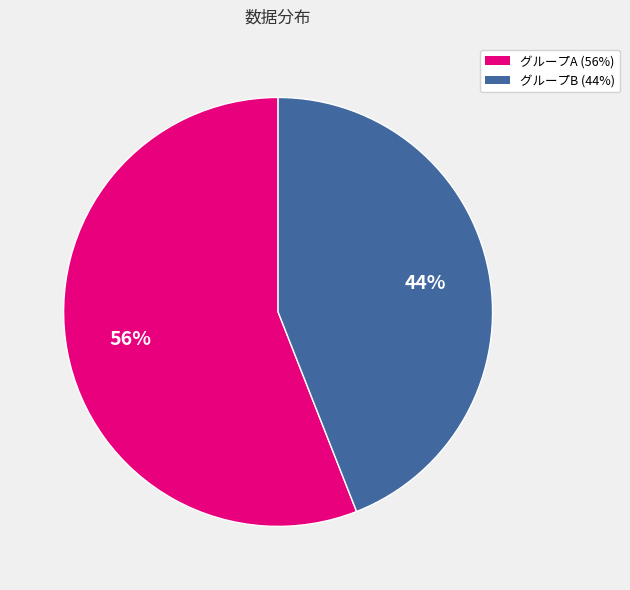

Count the number of slices in the pie.

2